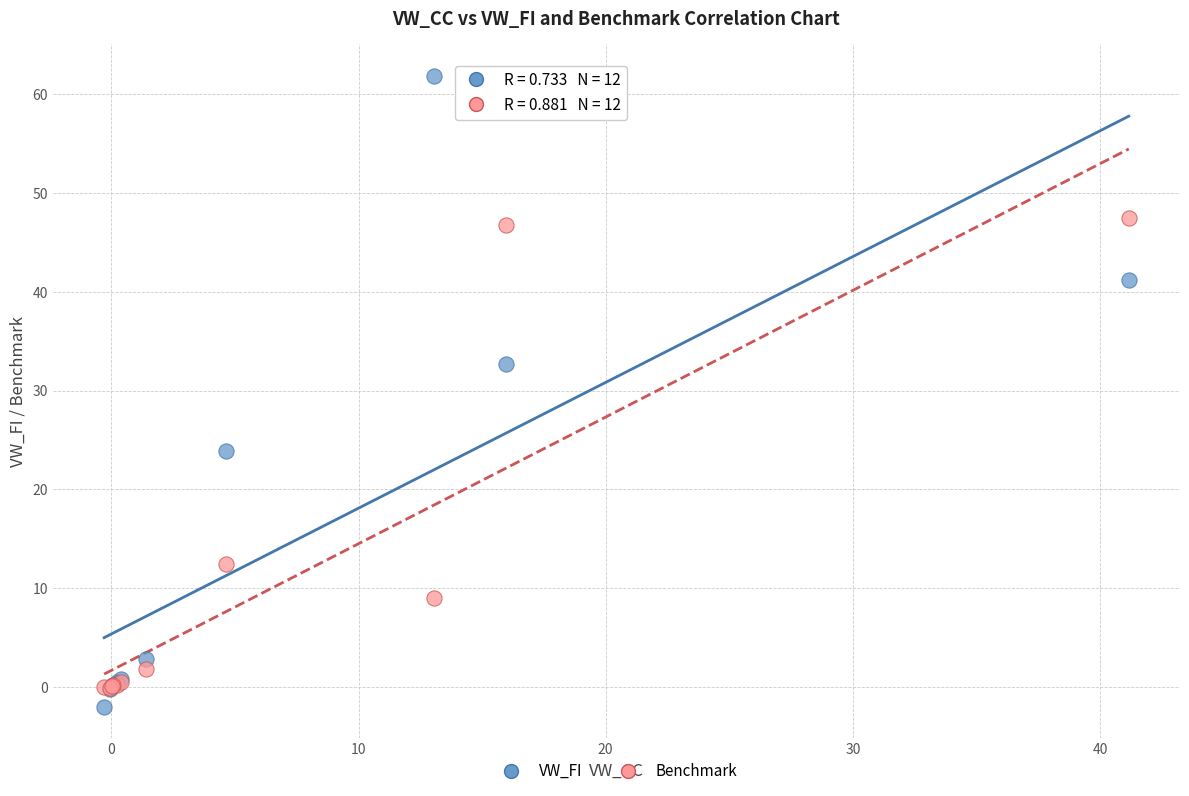

In the Benchmark series, what Y value is closest to 23?

12.4